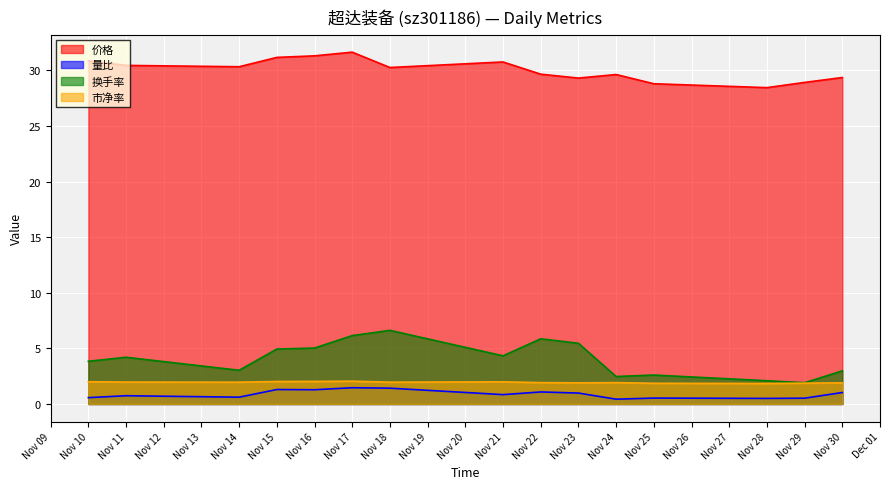

Is the value of 市净率 at Nov 17 greater than the value of 量比 at Nov 16?

Yes